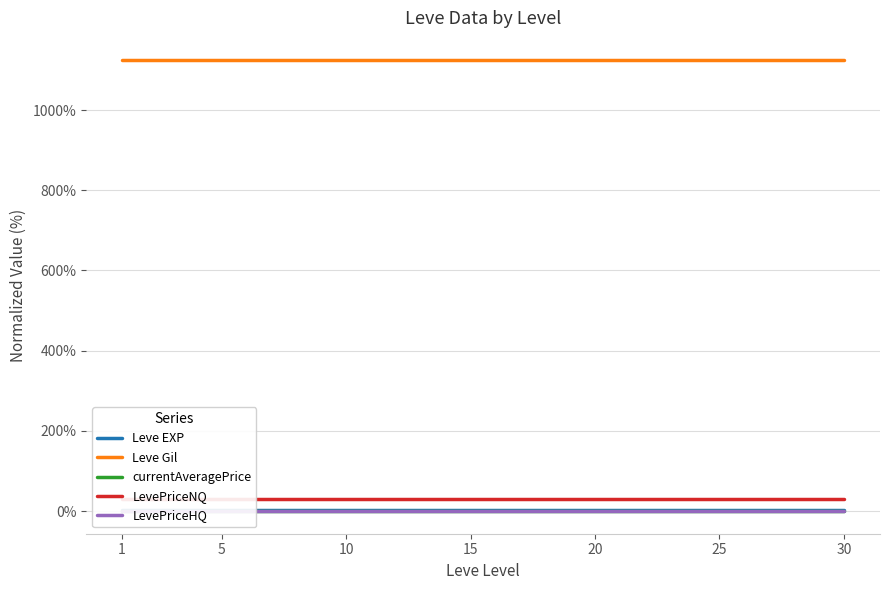

Is the value of Leve EXP at 20 greater than the value of currentAveragePrice at 30?

Yes